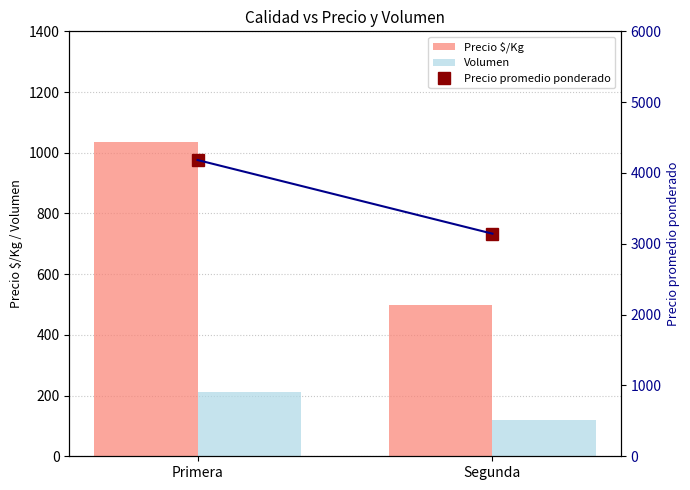

Rank the series by their maximum value, from highest to lowest.

Precio promedio ponderado, Precio $/Kg, Volumen